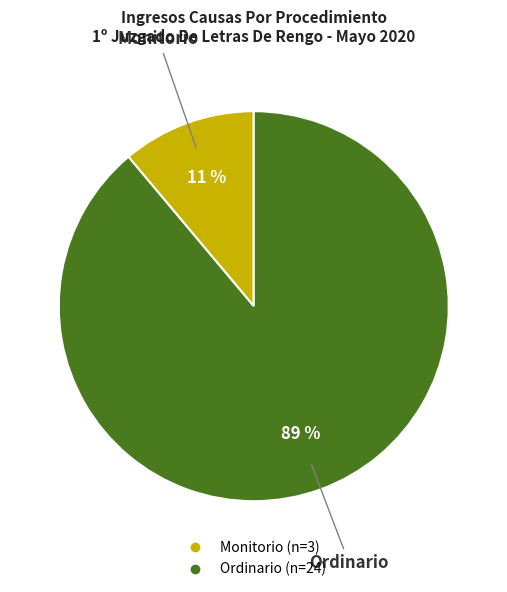

To the nearest percent, what portion does Monitorio represent?

11%